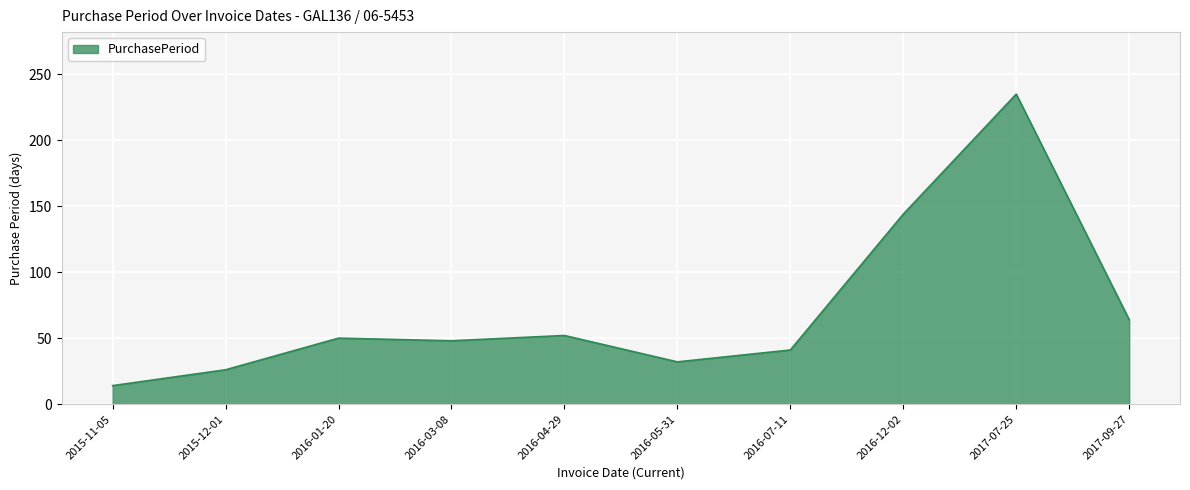

What is the greatest value displayed?

235